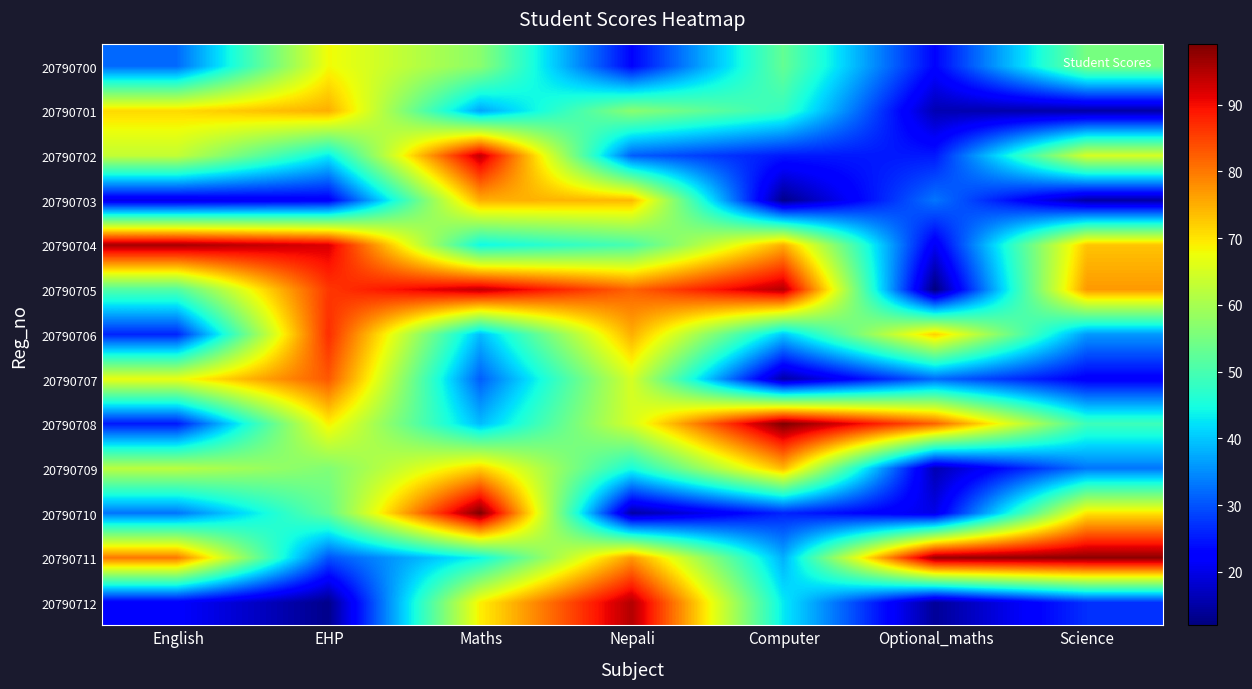

Reading left to right, extract all data points from this chart.

20790700: English=32	EHP=68	Maths=57	Nepali=23	Computer=53	Optional_maths=23	Science=55
20790701: English=71	EHP=75	Maths=37	Nepali=57	Computer=48	Optional_maths=16	Science=15
20790702: English=63	EHP=43	Maths=94	Nepali=31	Computer=25	Optional_maths=25	Science=65
20790703: English=20	EHP=22	Maths=75	Nepali=74	Computer=13	Optional_maths=33	Science=15
20790704: English=96	EHP=92	Maths=44	Nepali=50	Computer=75	Optional_maths=21	Science=73
20790705: English=51	EHP=86	Maths=94	Nepali=82	Computer=95	Optional_maths=12	Science=77
20790706: English=26	EHP=87	Maths=39	Nepali=75	Computer=40	Optional_maths=72	Science=36
20790707: English=67	EHP=83	Maths=31	Nepali=65	Computer=15	Optional_maths=32	Science=22
20790708: English=25	EHP=69	Maths=39	Nepali=65	Computer=99	Optional_maths=82	Science=49
20790709: English=62	EHP=56	Maths=72	Nepali=45	Computer=74	Optional_maths=16	Science=33
20790710: English=33	EHP=53	Maths=99	Nepali=15	Computer=26	Optional_maths=20	Science=70
20790711: English=80	EHP=30	Maths=44	Nepali=77	Computer=38	Optional_maths=97	Science=98
20790712: English=22	EHP=13	Maths=69	Nepali=95	Computer=43	Optional_maths=14	Science=27